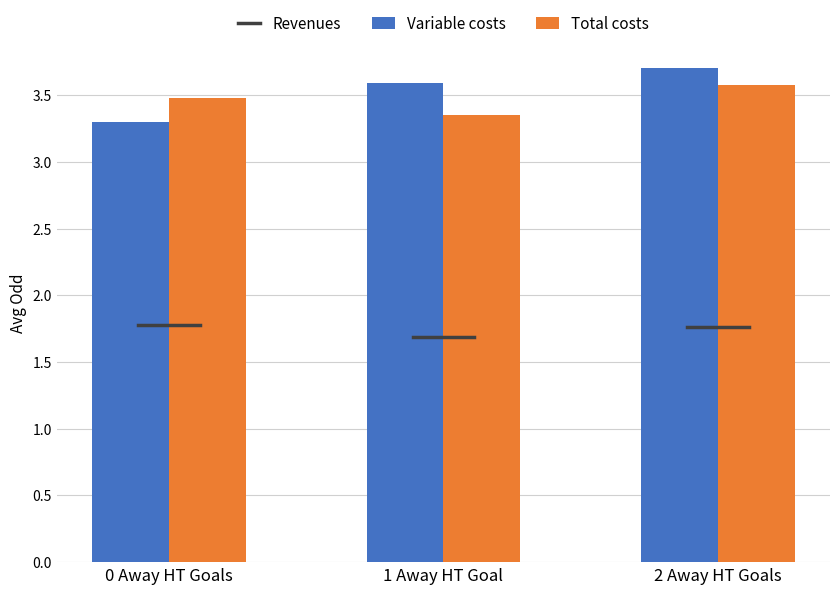

Where is Variable costs nearest to the value 3?

0 Away HT Goals